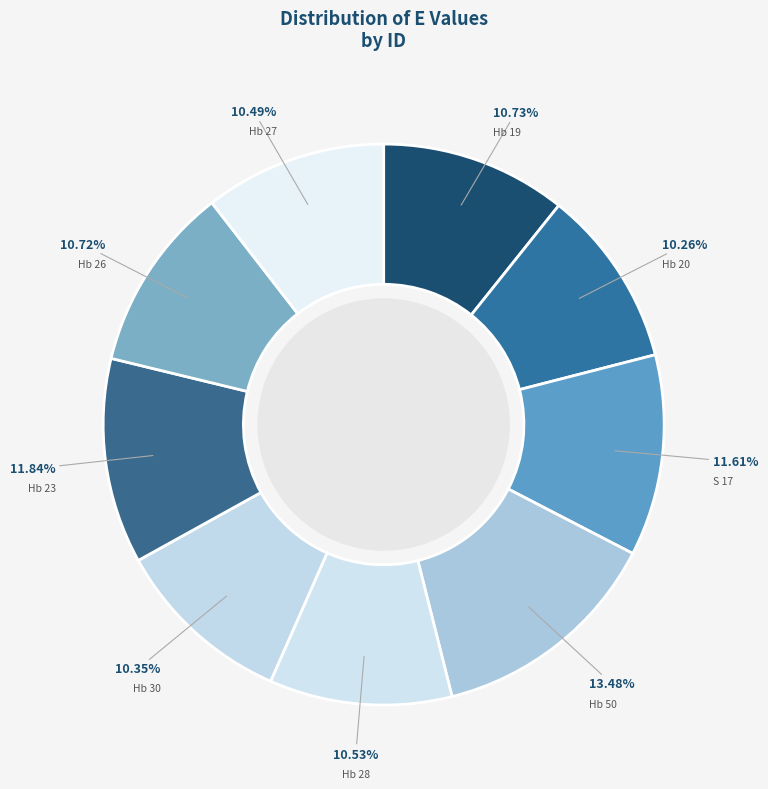

To the nearest percent, what is the average slice percentage?

11%